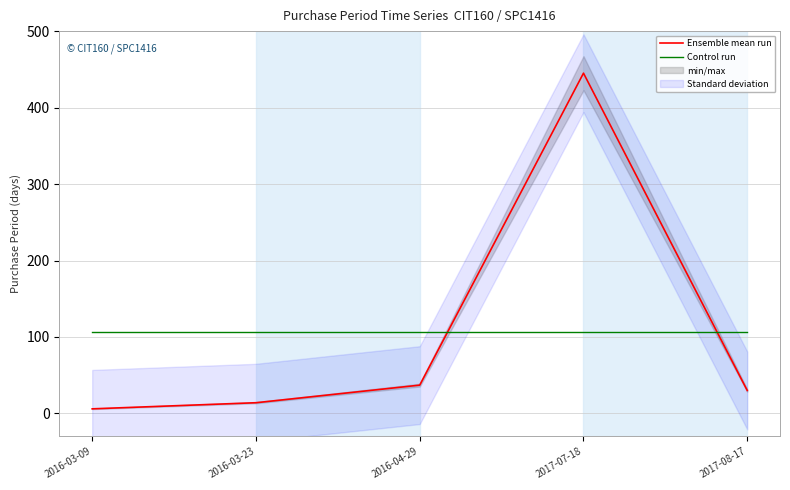

Is the value of Control run at 2016-03-23 greater than the value of Ensemble mean run at 2017-08-17?

Yes